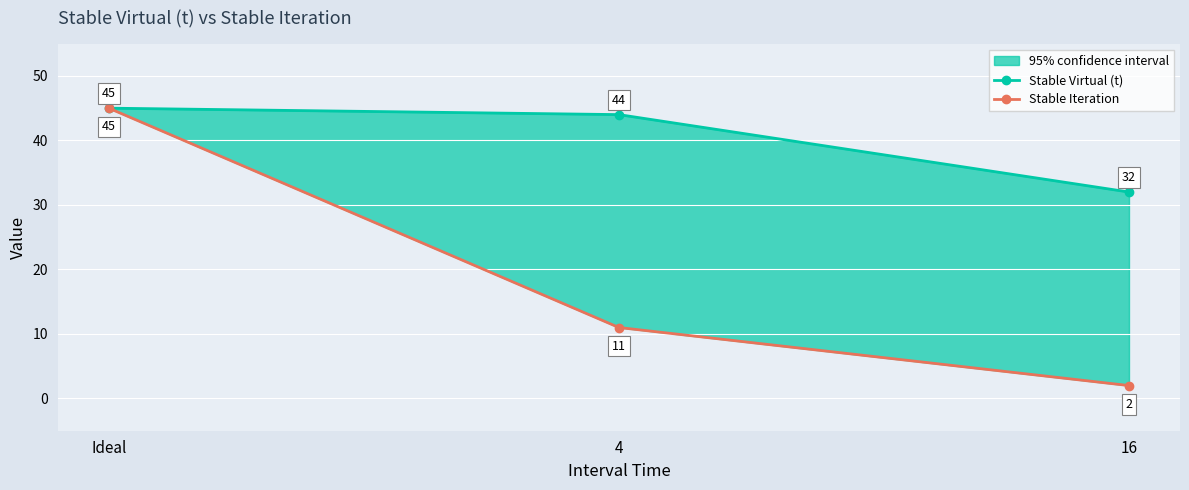

Is it true that Stable Virtual (t) equals 62 at Ideal?

False